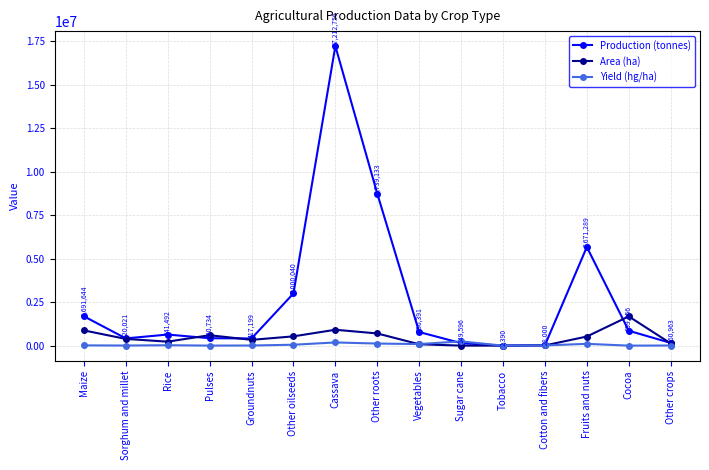

Rank the series by their maximum value, from lowest to highest.

Yield (hg/ha), Area (ha), Production (tonnes)